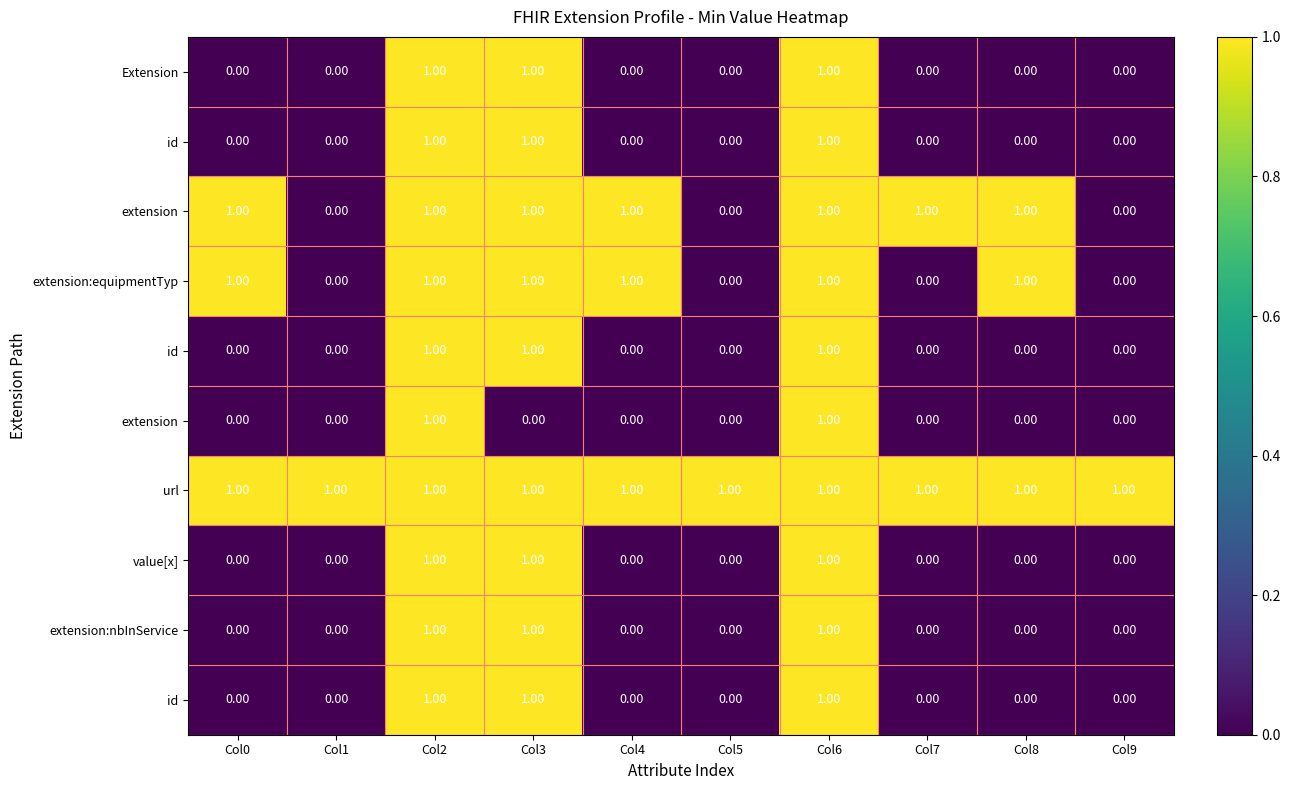

What is the difference between the highest and lowest values at Col5?

1